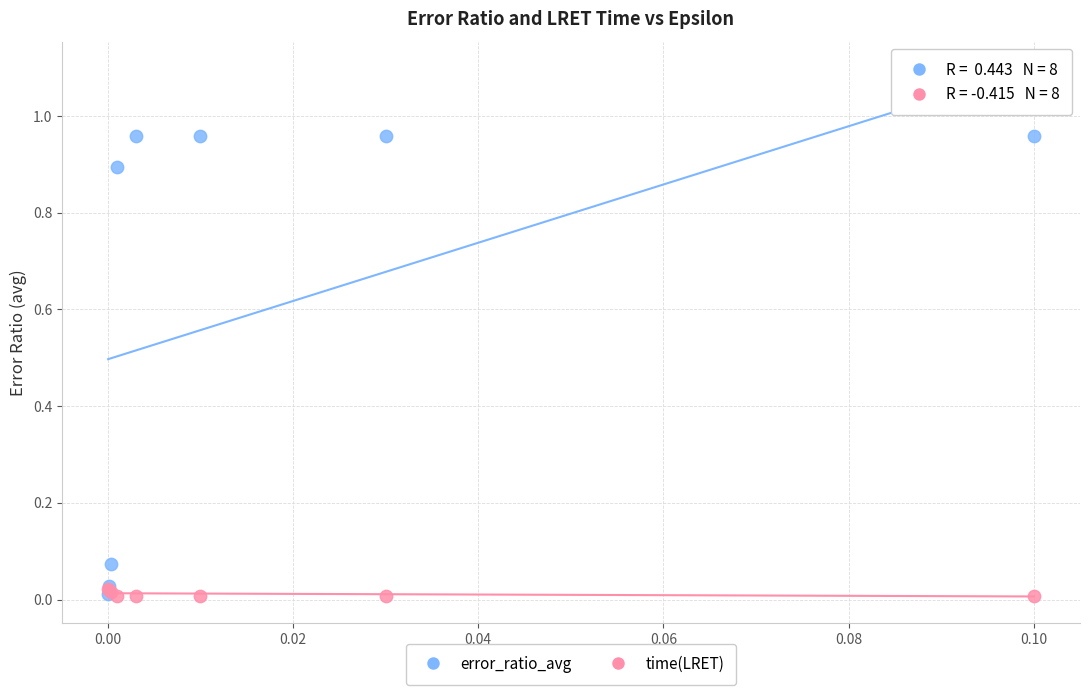

What are all the series names shown in the legend?

error_ratio_avg, time(LRET)